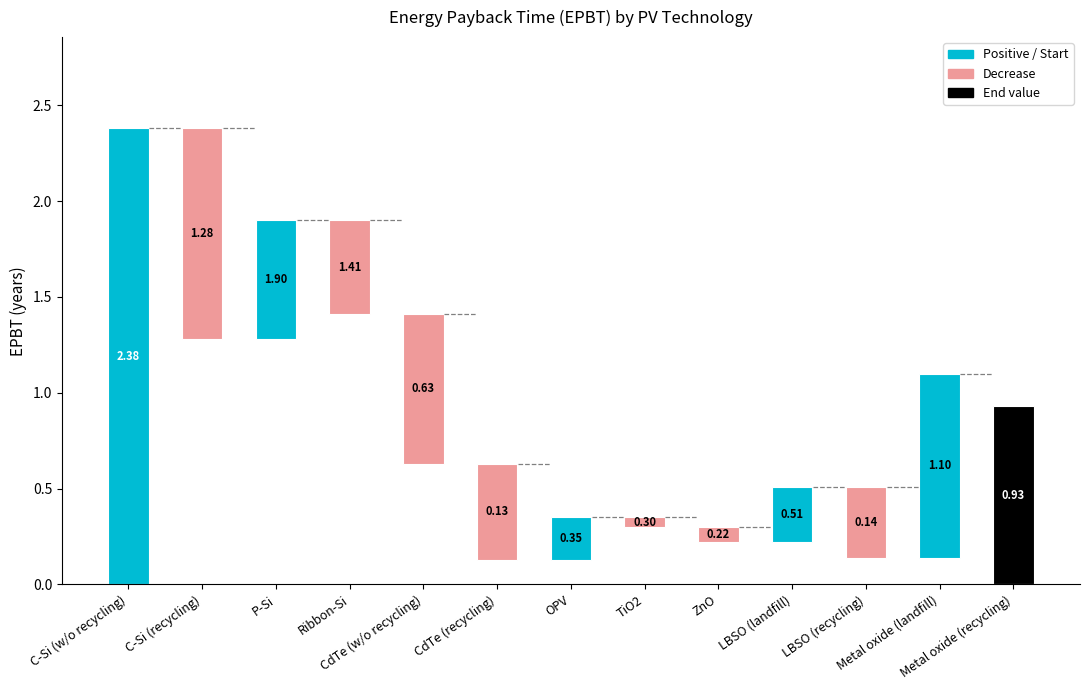

Reading left to right, extract all data points from this chart.

col_11=2.4	1=1.3	2=1.9	3=1.4	4=0.6	5=0.1	6=0.3	7=0.3	8=0.2	9=0.5	10=0.1	11=1.1	12=0.9